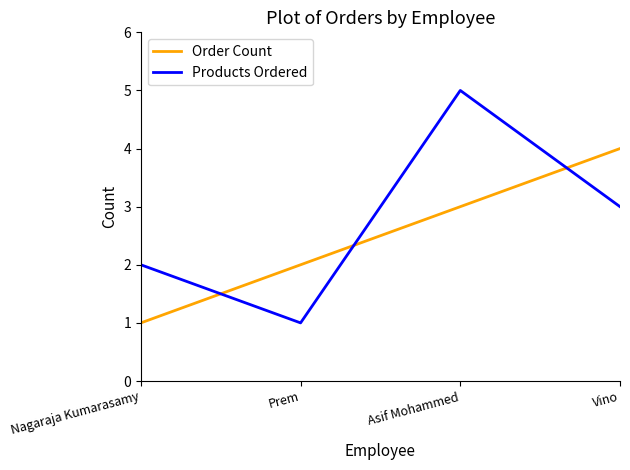

Where do Order Count and Products Ordered first cross each other?

Nagaraja Kumarasamy and Prem